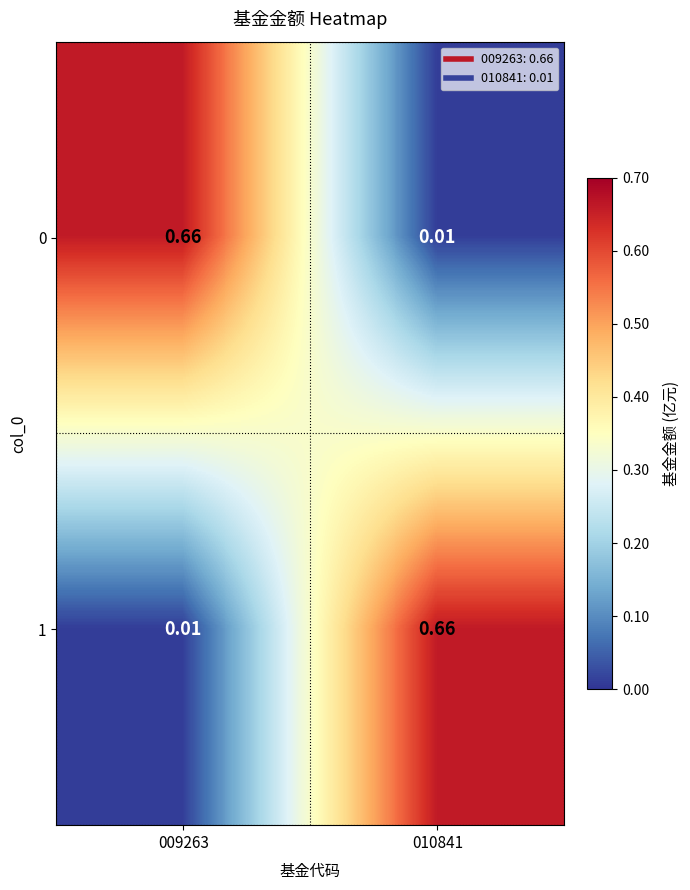

Reading right to left, extract all data points from this chart.

0: 010841=0.0	009263=0.7
1: 010841=0.7	009263=0.0